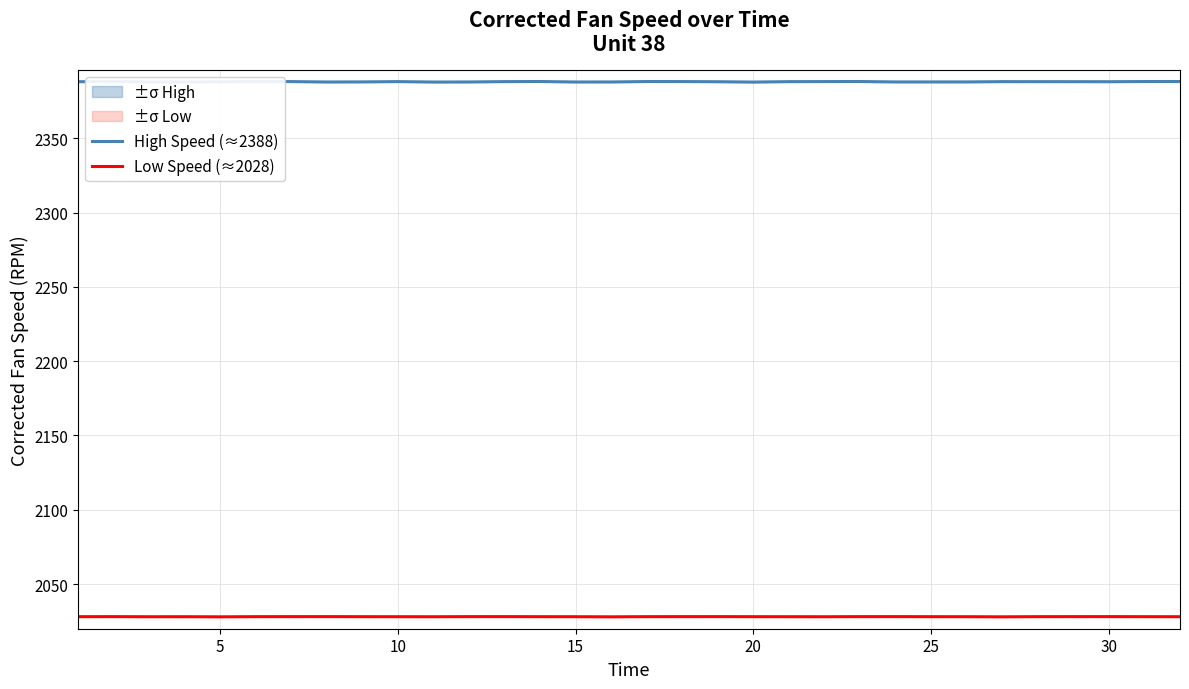

What is the highest value of the Low Speed (≈2028) series?

2028.1